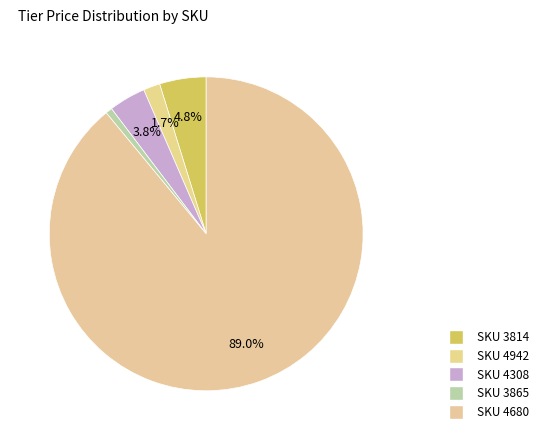

How many segments does this pie chart have?

5